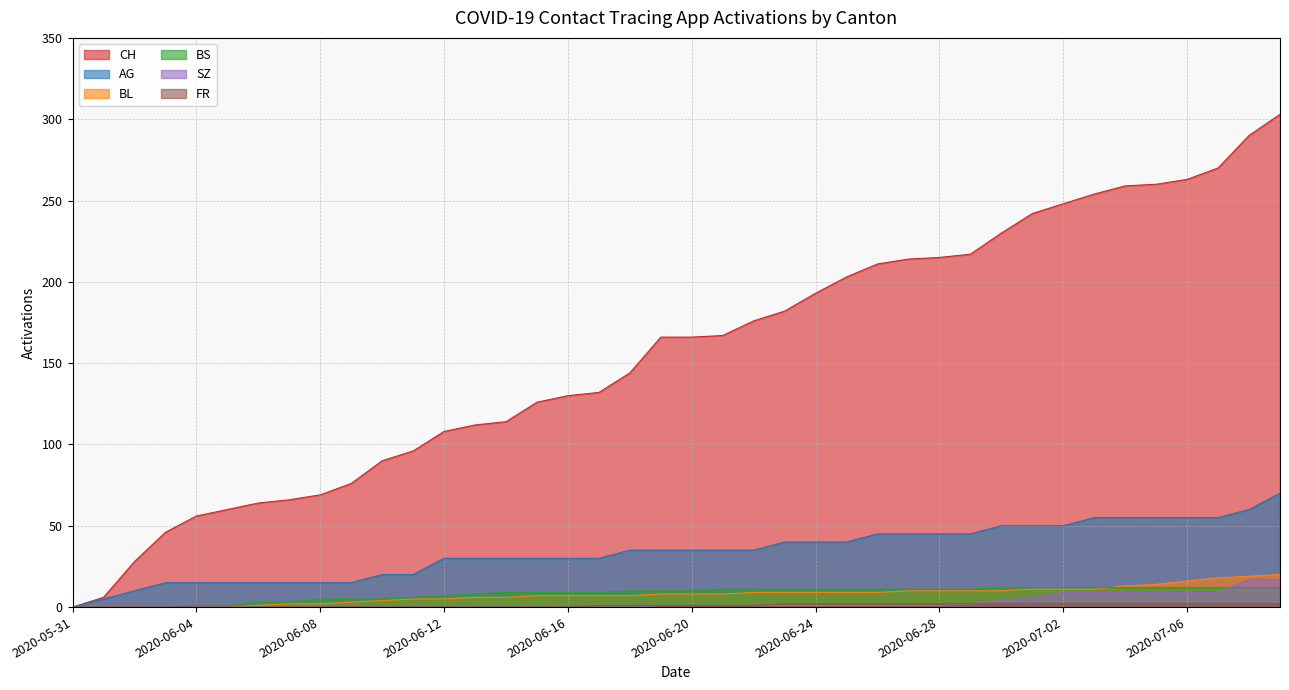

What is the total value across all series at 2020-07-06?

357